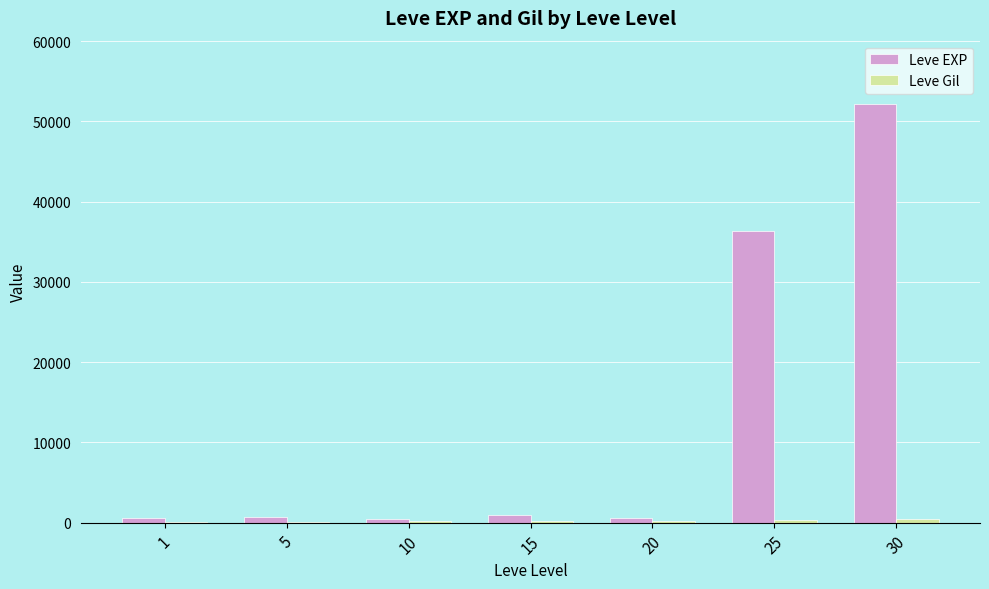

Are the bars horizontal?

No